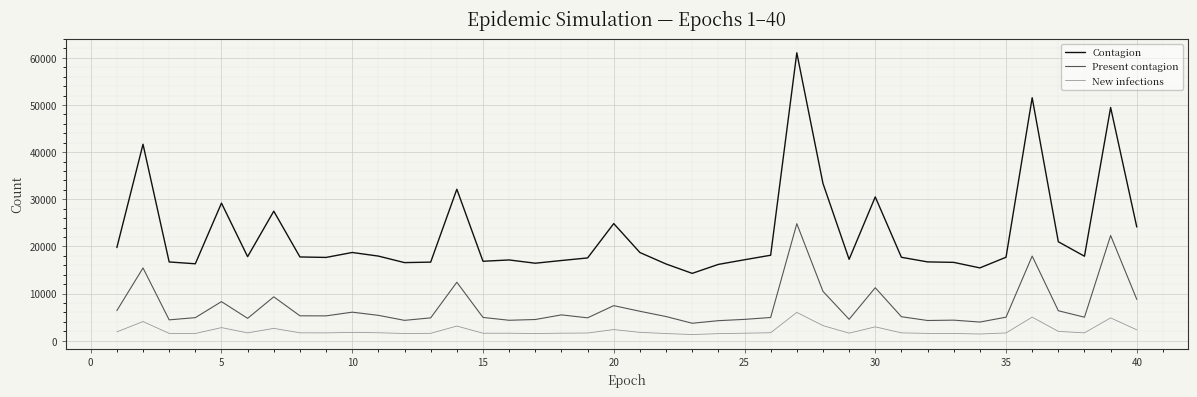

Rank the series by their average value, from highest to lowest.

Contagion, Present contagion, New infections